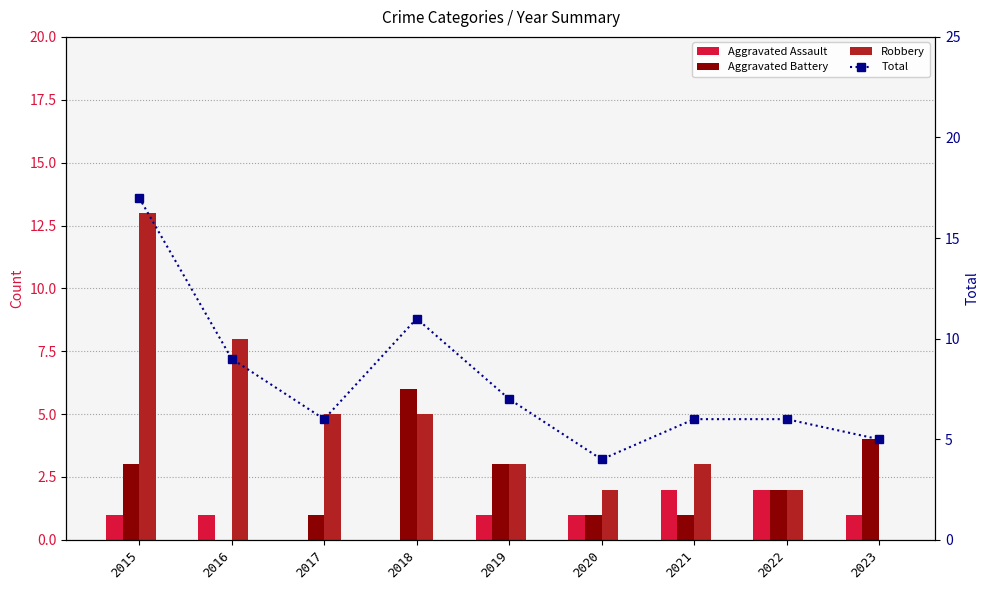

What is the sum of the Robbery values at 2022 and 2020?

4